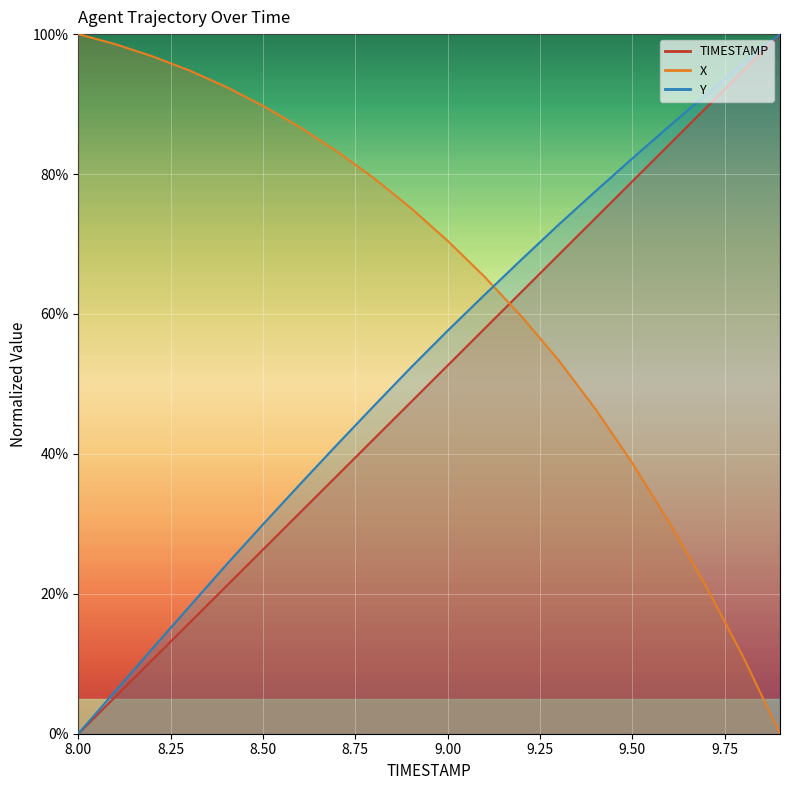

What is the label of the 19th point from the right?

8.1